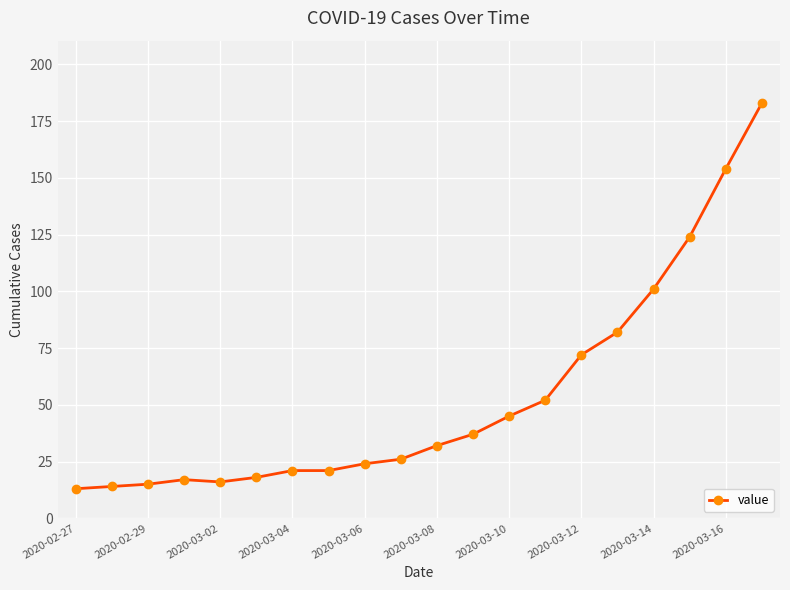

What is the greatest value displayed?

183